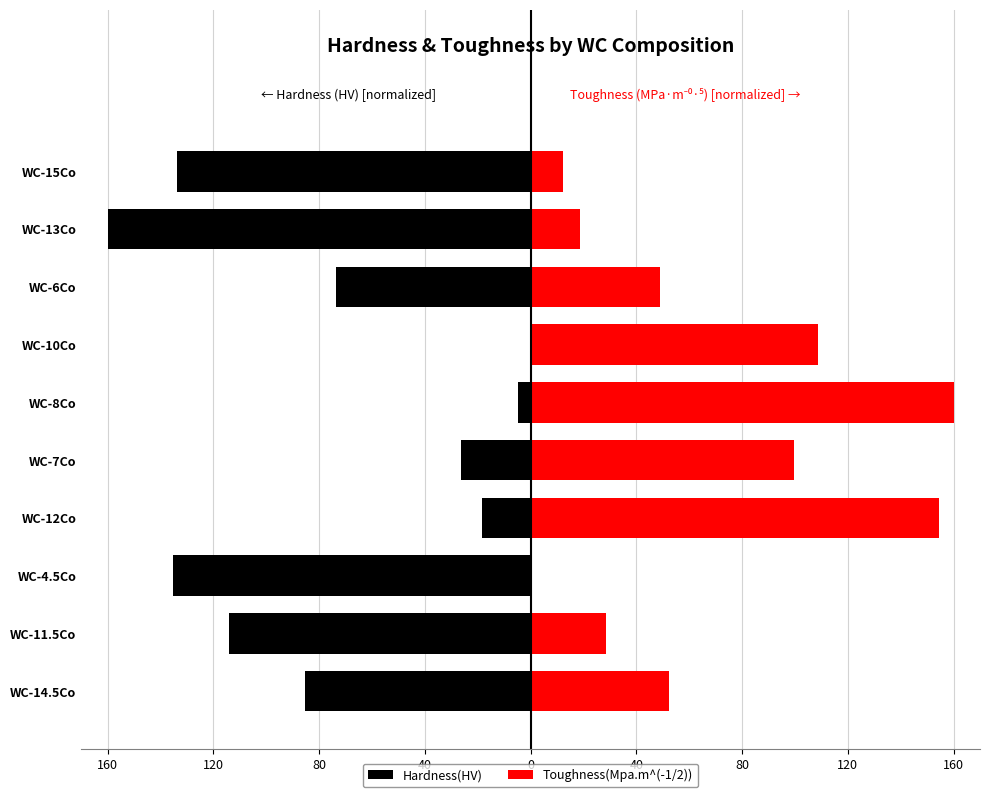

How many bars are there in each group?

2